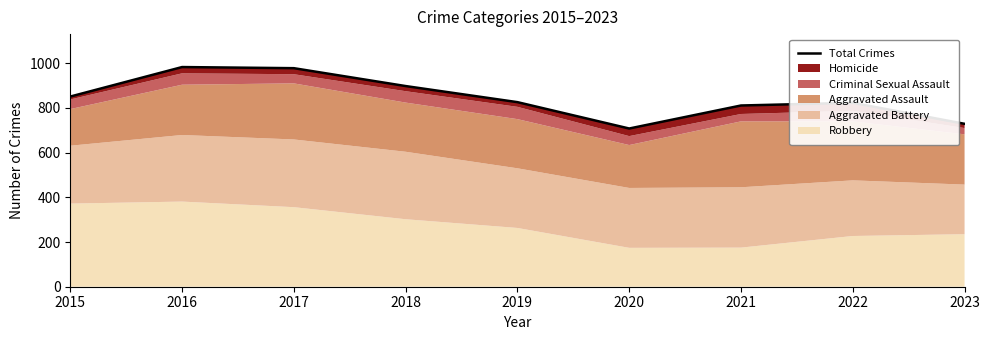

Does the chart display data point markers on the line(s)?

No